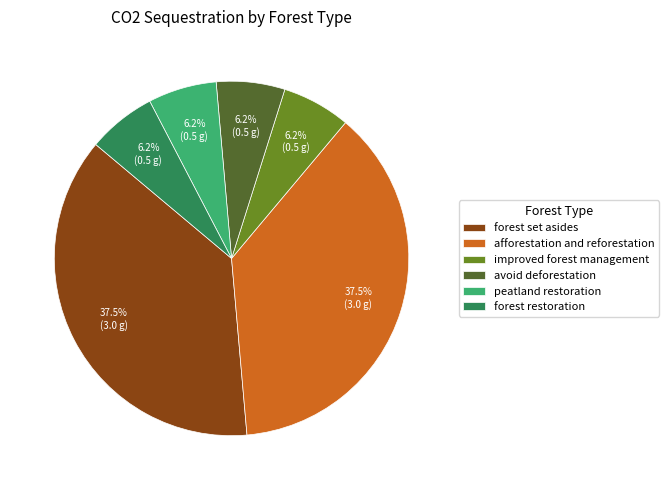

Which has a higher value, improved forest management or afforestation and reforestation?

afforestation and reforestation